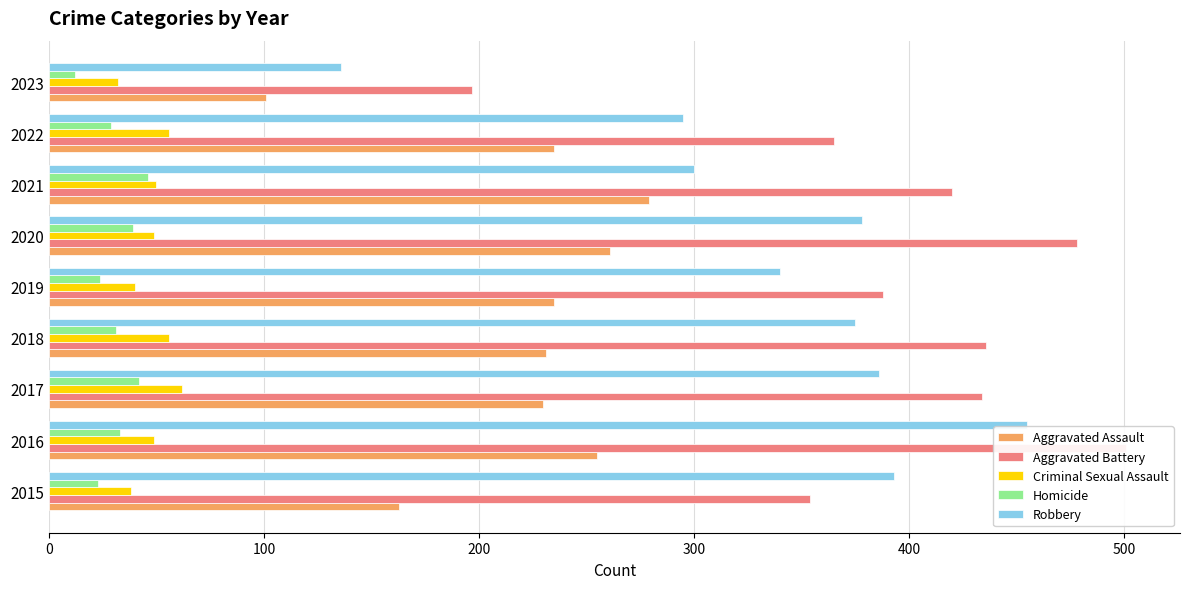

Rank the series at 2020 from lowest to highest value.

Homicide, Criminal Sexual Assault, Aggravated Assault, Robbery, Aggravated Battery